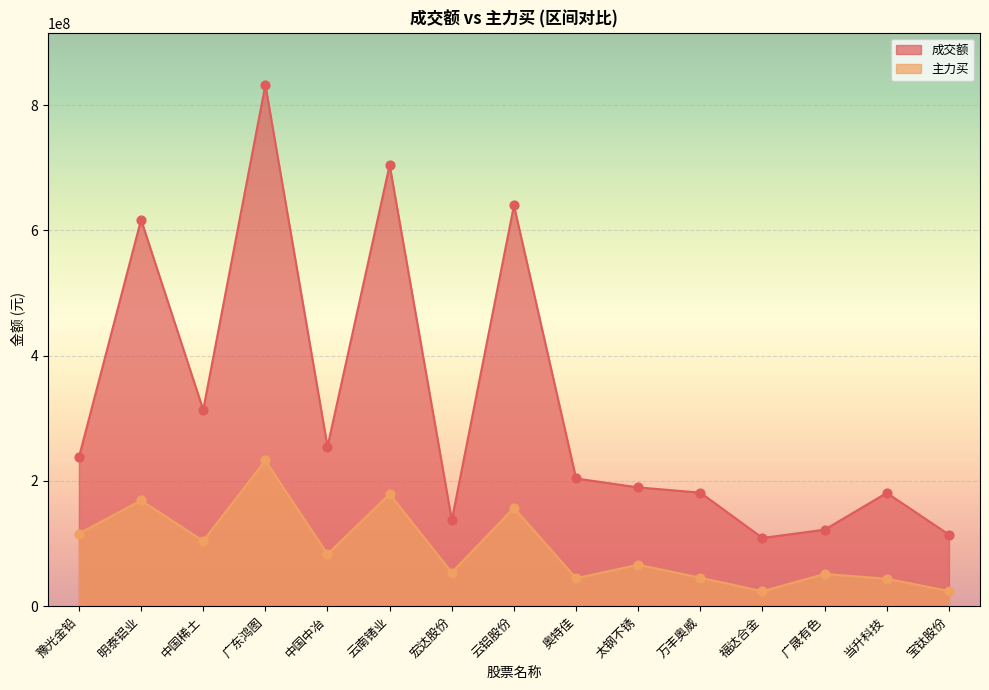

What are all the series names shown in the legend?

成交额, 主力买